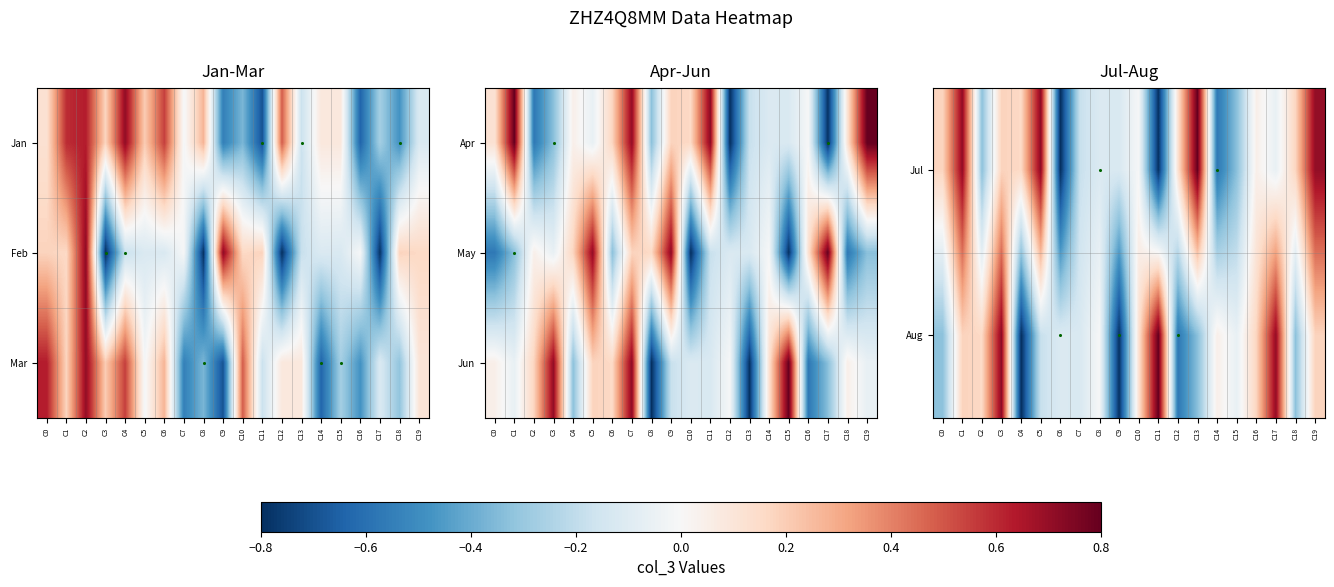

What is the minimum value for May?

-0.8